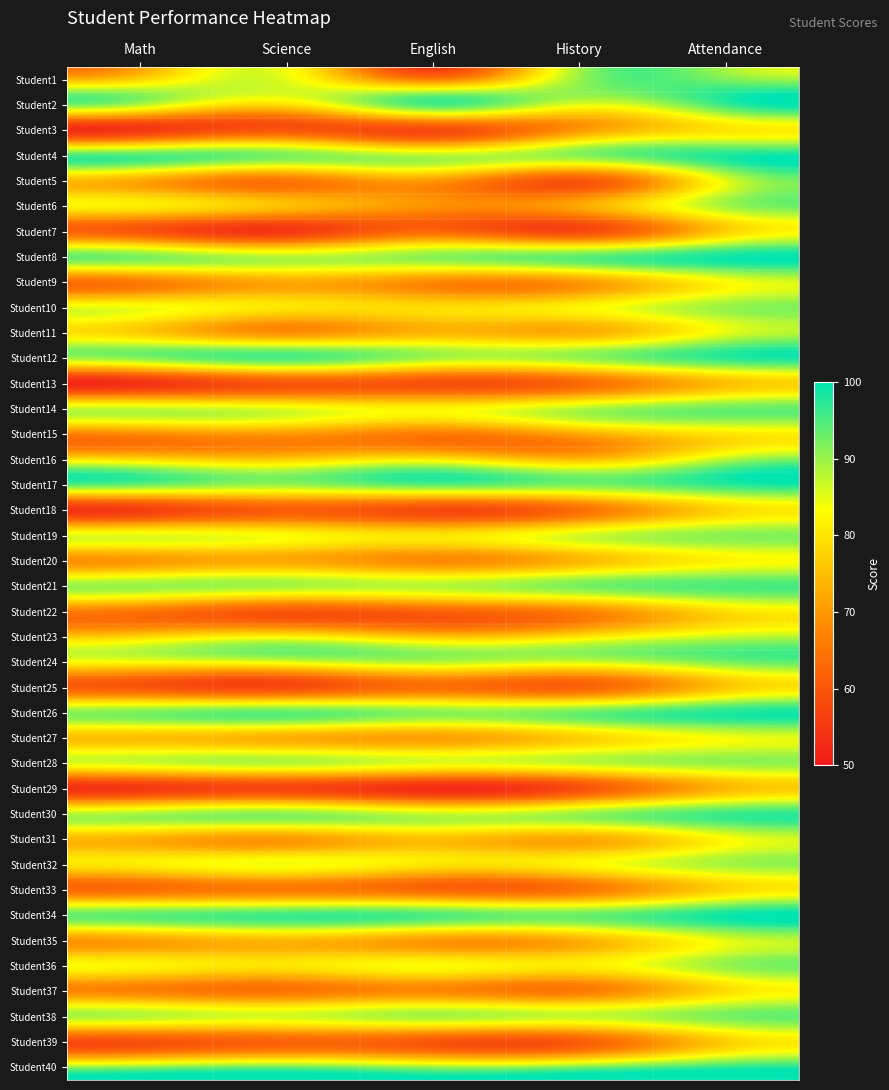

Rank the series by their maximum value, from highest to lowest.

Student8, Student34, Student4, Student26, Student12, Student17, Student40, Student2, Student30, Student21, Student14, Student1, Student24, Student38, Student19, Student10, Student28, Student36, Student6, Student32, Student16, Student23, Student5, Student11, Student35, Student27, Student9, Student31, Student20, Student3, Student15, Student22, Student37, Student18, Student33, Student7, Student39, Student25, Student13, Student29